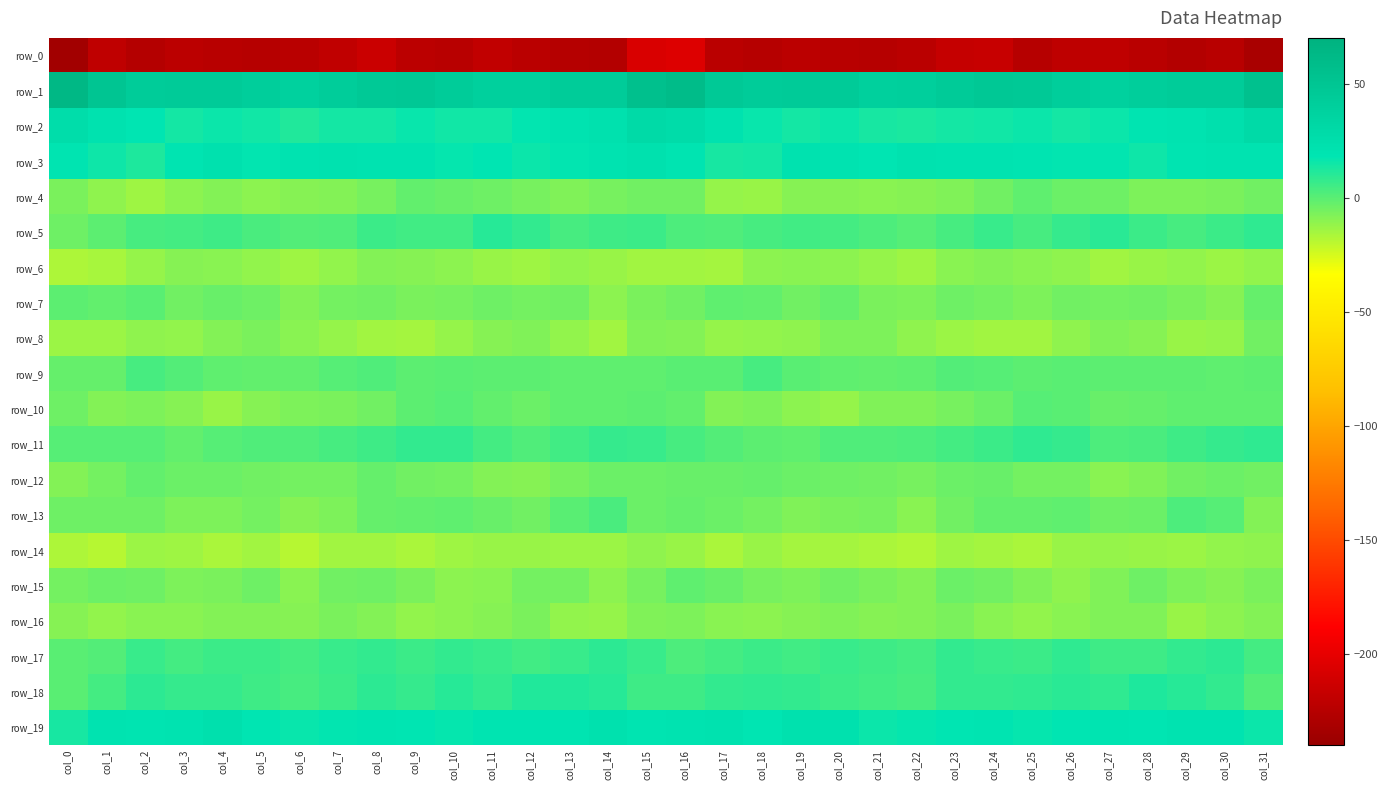

Between col_0 and col_17, which series saw the biggest shift?

row_1